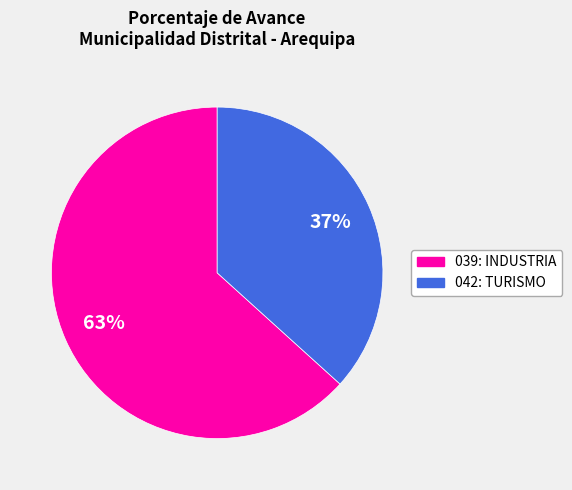

How many segments does this pie chart have?

2